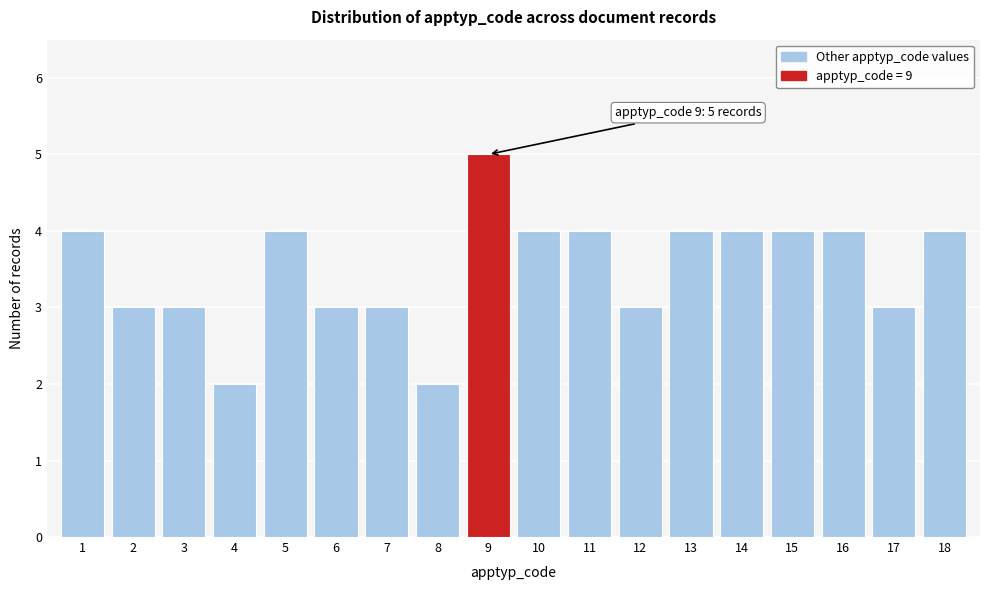

Reading left to right, extract all data points from this chart.

1=4	2=3	3=3	4=2	5=4	6=3	7=3	8=2	9=5	10=4	11=4	12=3	13=4	14=4	15=4	16=4	17=3	18=4